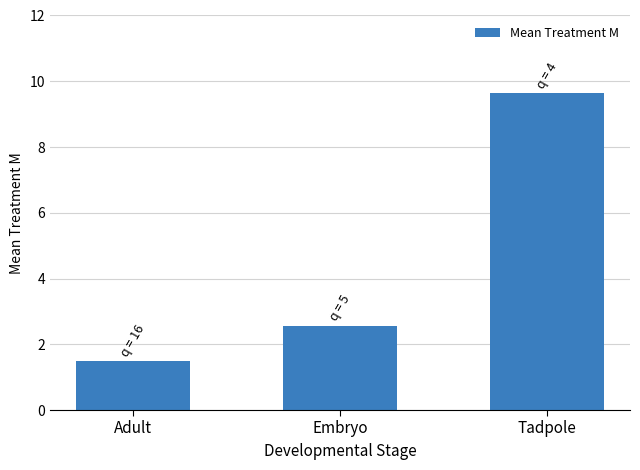

How many categories are shown in the chart?

3